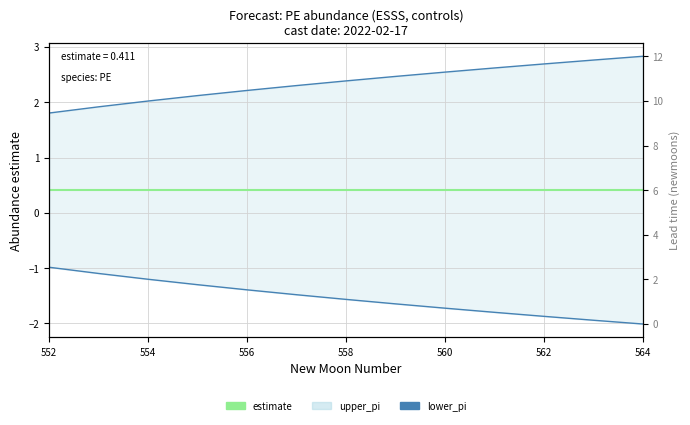

What is the sum of all lower_pi values?

-20.0